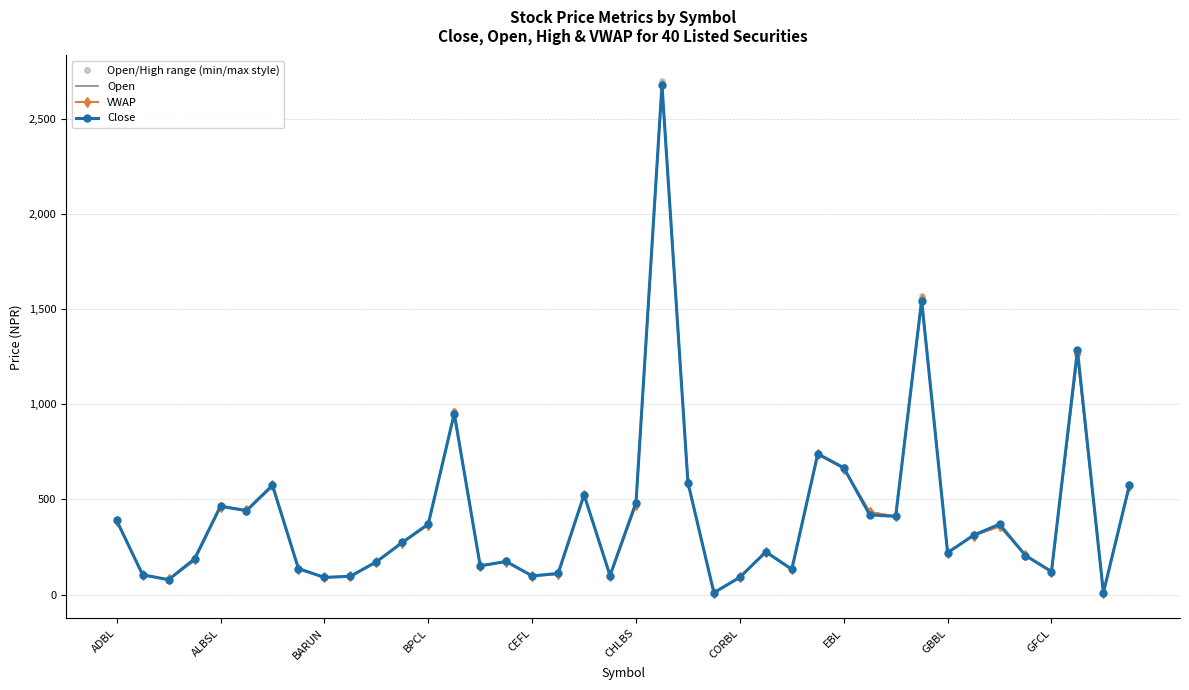

What is the greatest value displayed?

2700.0